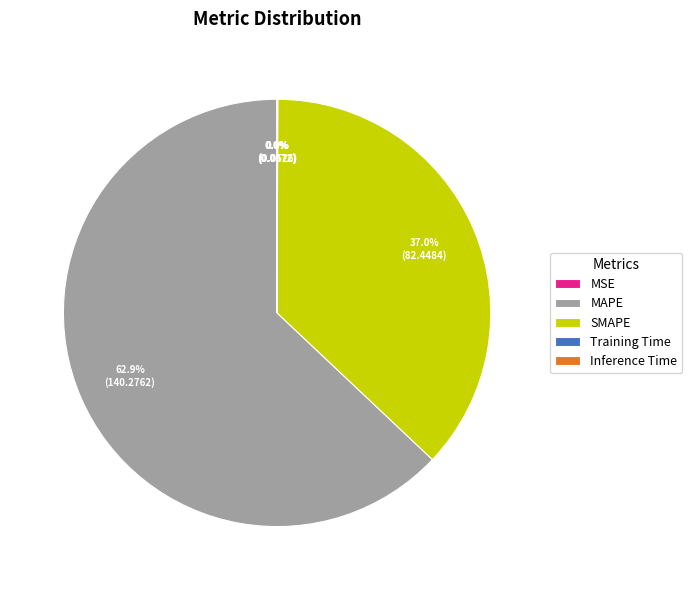

What percentage is the MAPE slice, to the nearest percent?

63%